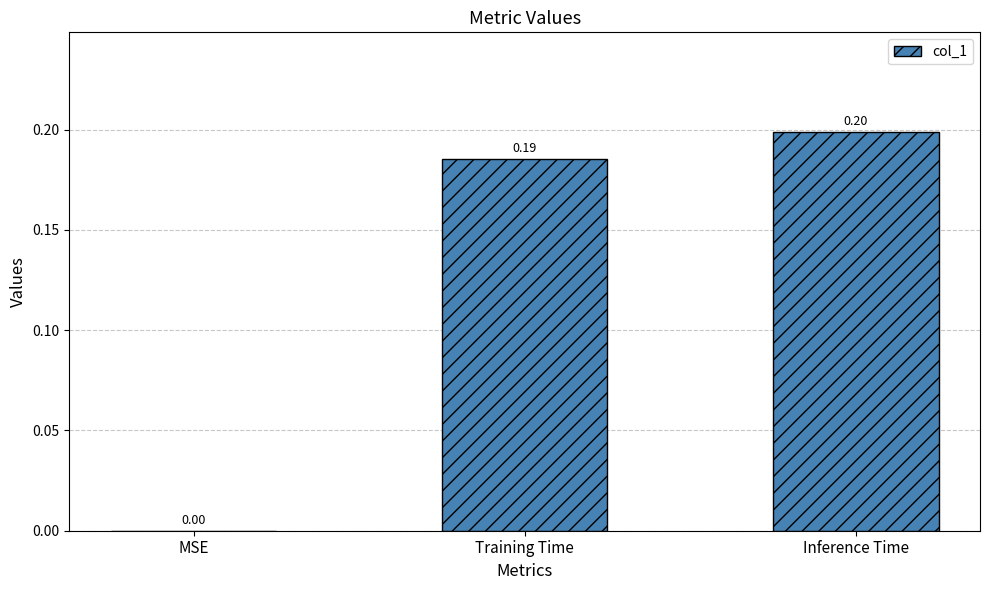

Is it true that the value at MSE is -0.1?

False